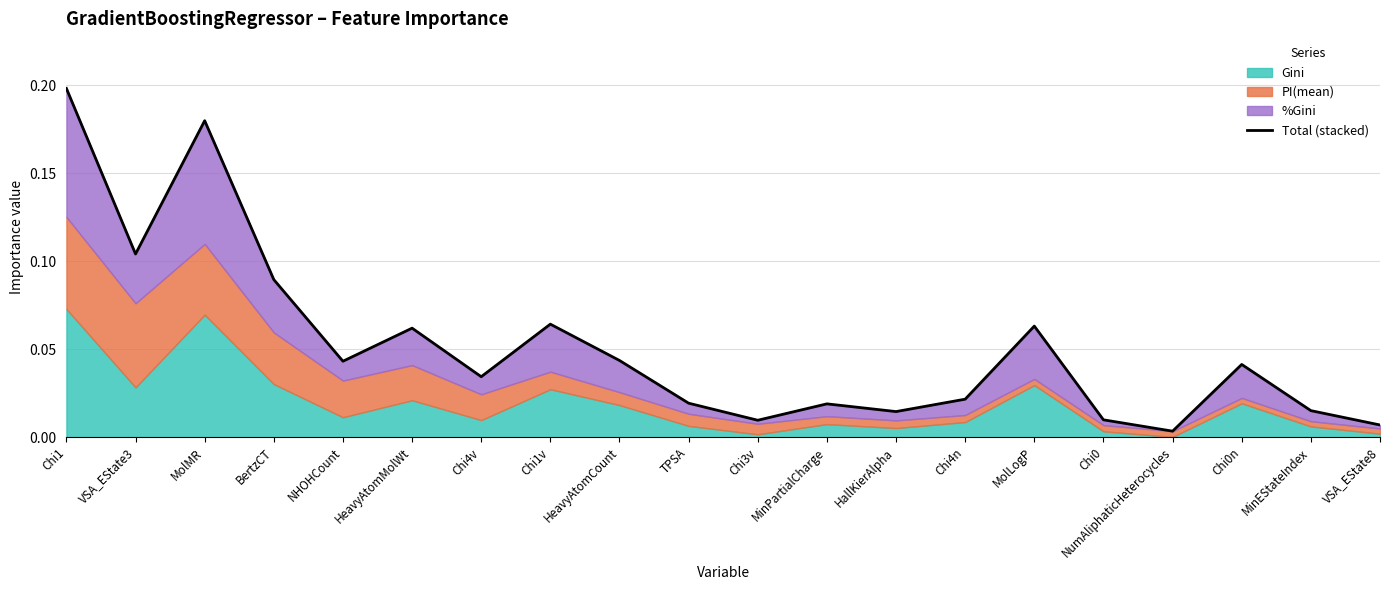

How many points are lower than both their immediate neighbors (excluding endpoints)?

6